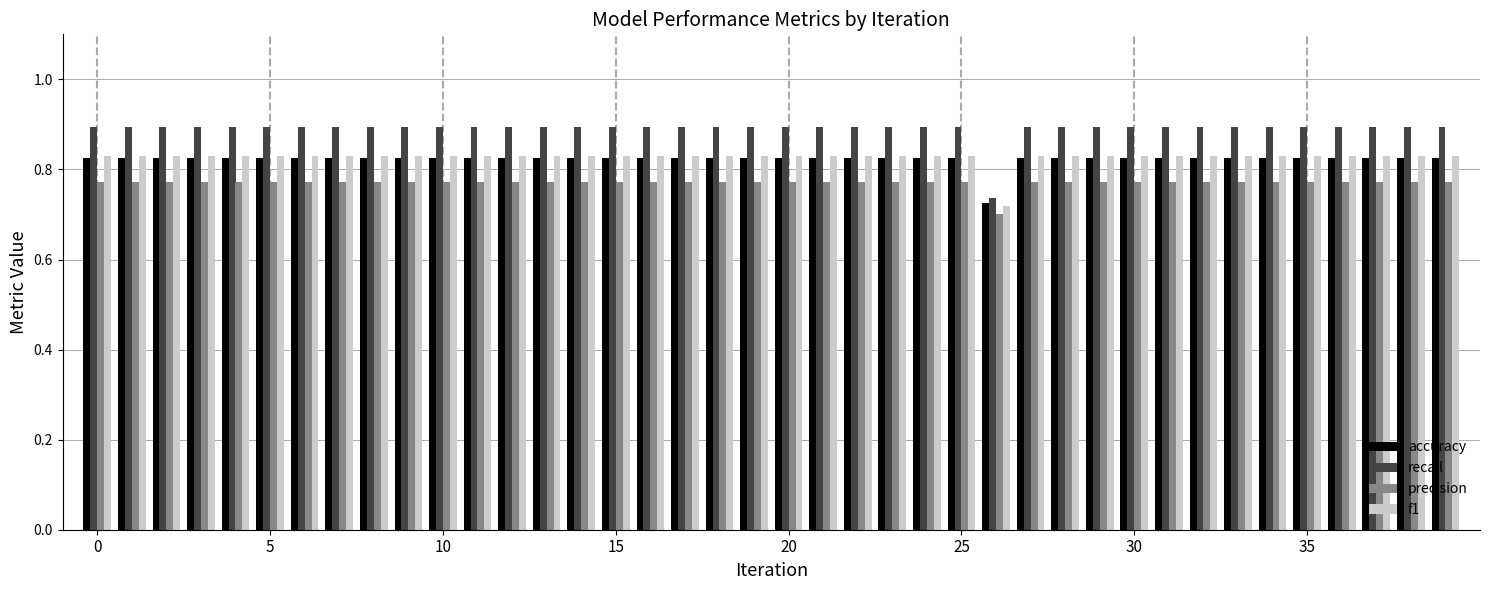

Which series has the largest range (max minus min)?

recall